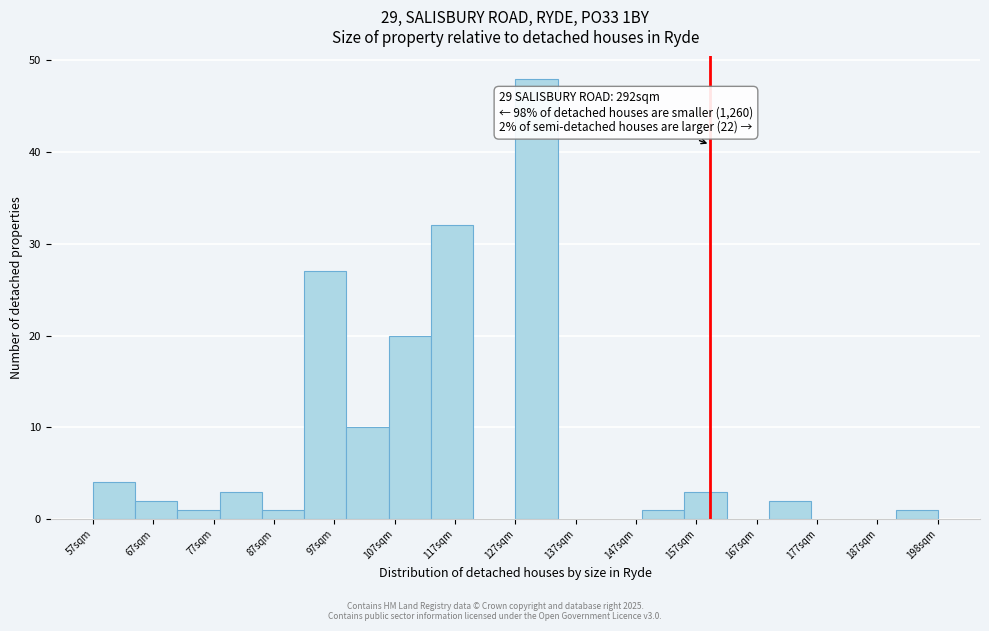

Read against the x-axis, roughly where is the centre of the tallest bar?

132